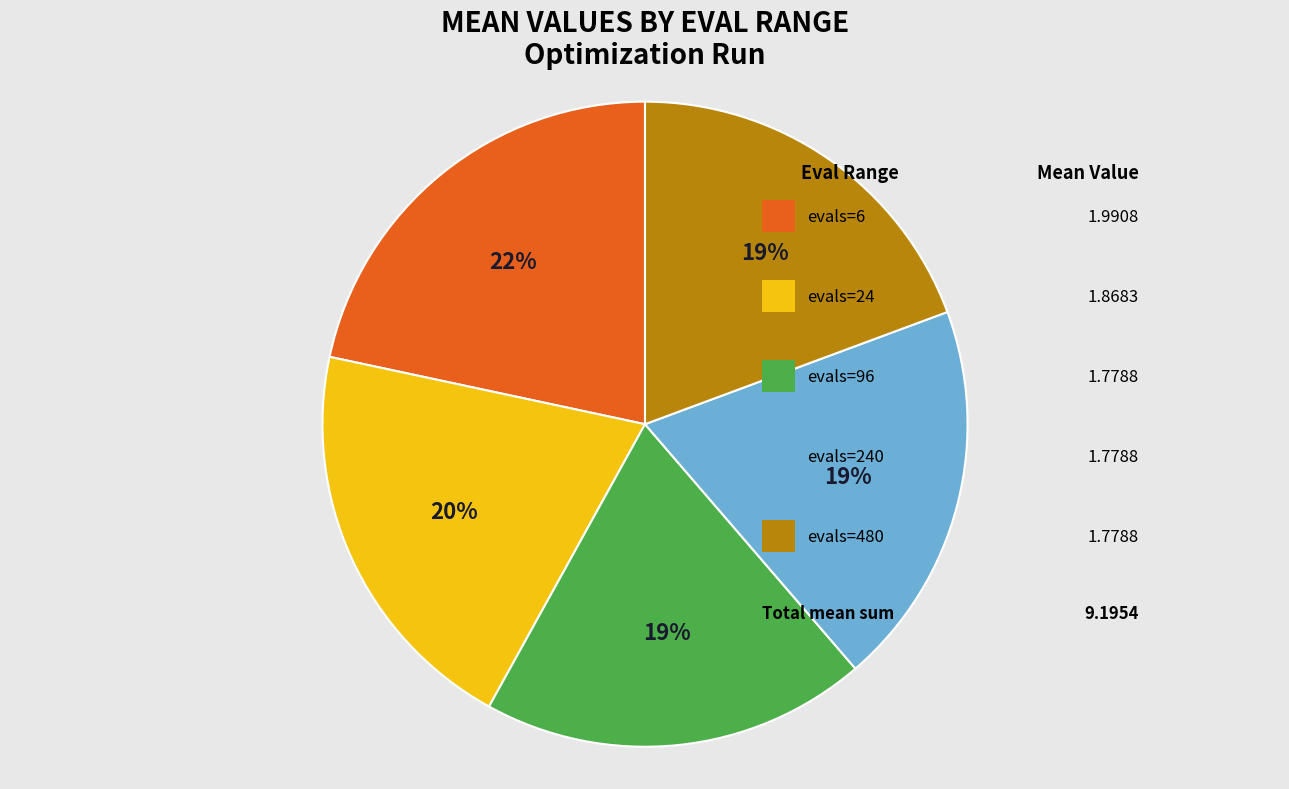

To the nearest percent, what is the average slice percentage?

20%